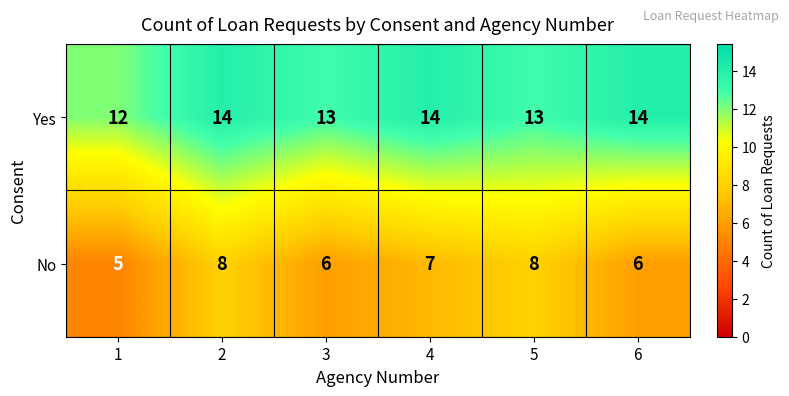

Read the No value at 4.

7